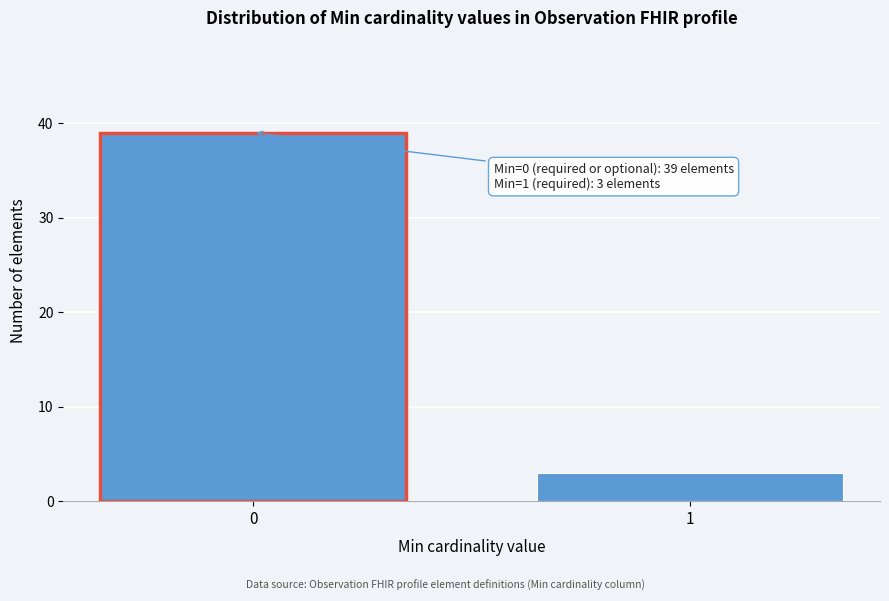

Reading left to right, transcribe all the data shown in this chart.

39	3